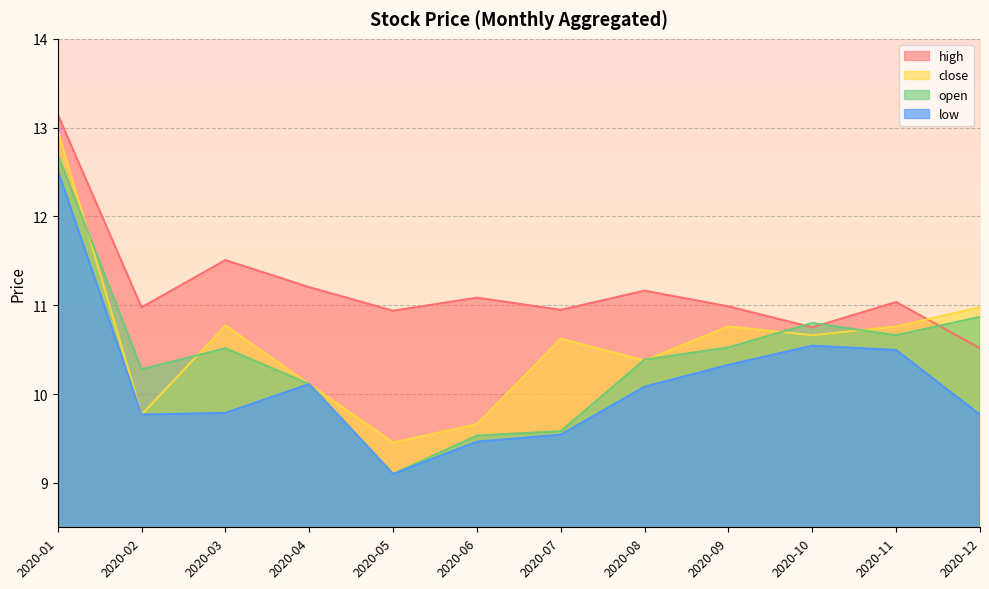

What is the value of the low point at the 11th from the left?

10.5